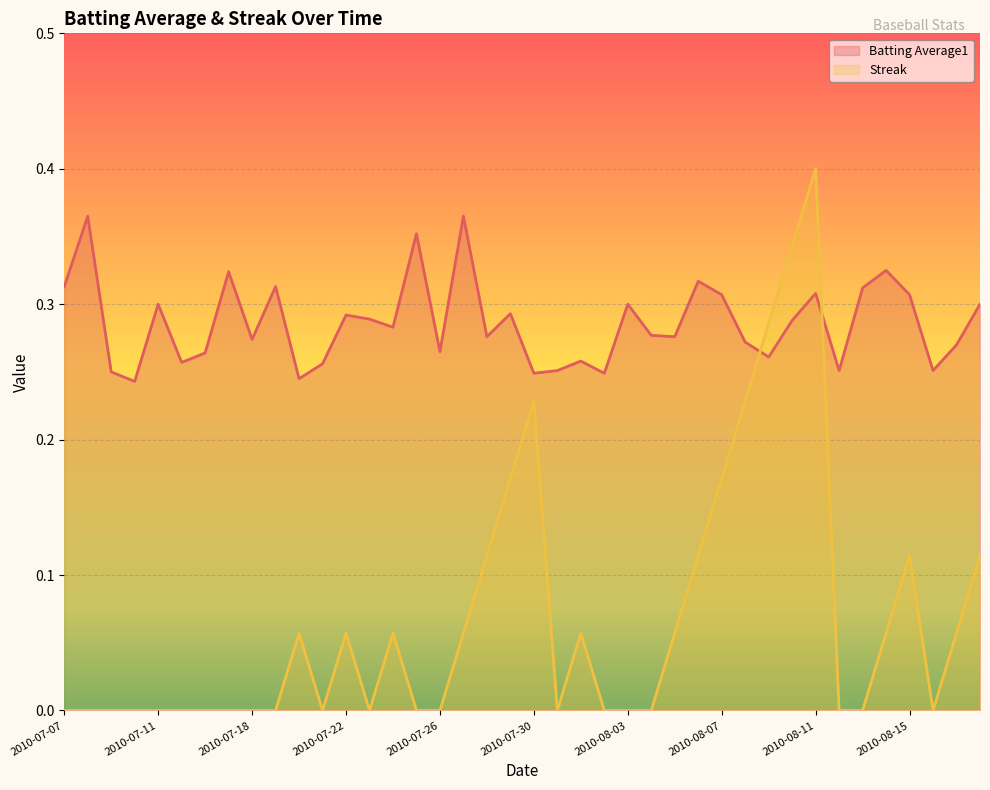

True or false: Streak has a value of 0.1 at 2010-08-18.

True